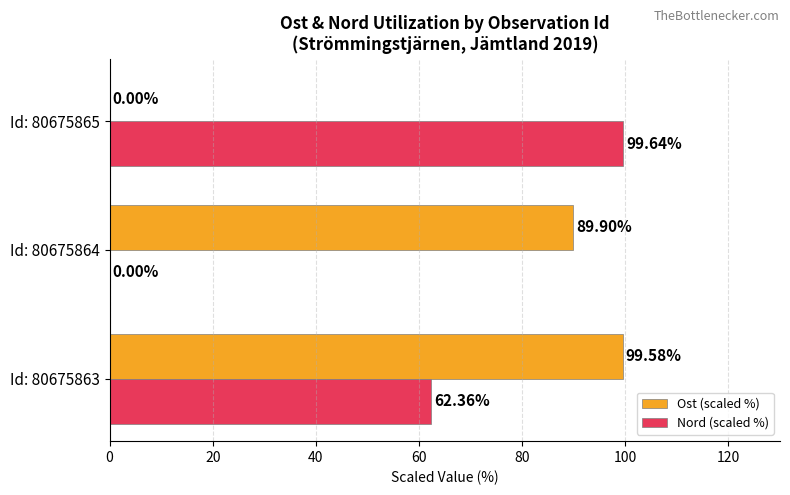

What is the total value across all series at Id: 80675865?

99.6